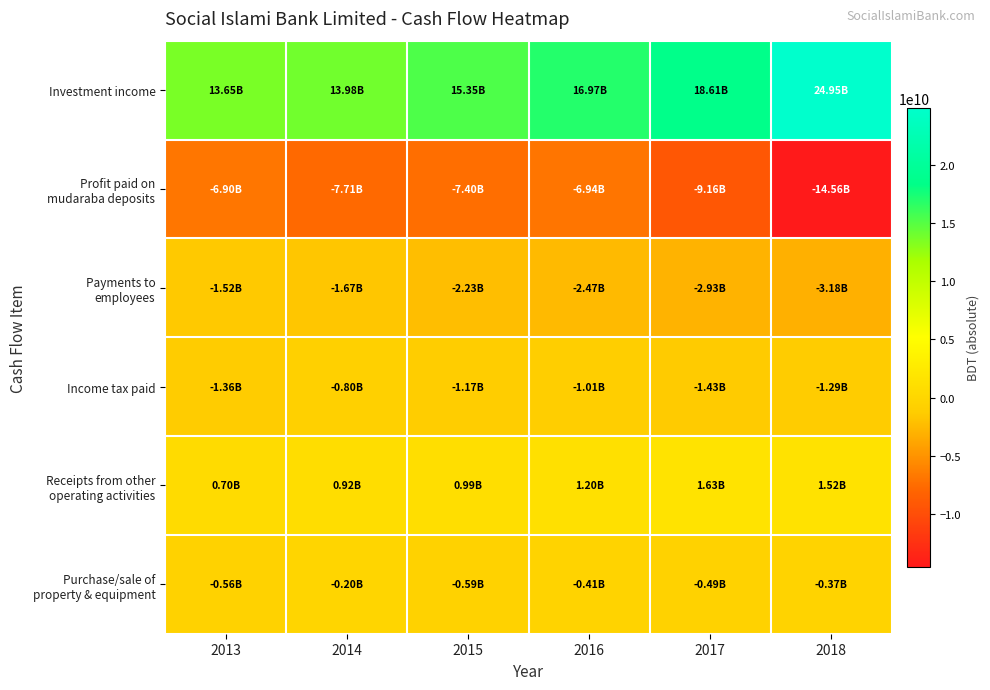

Which category has the highest value across all series?

2018